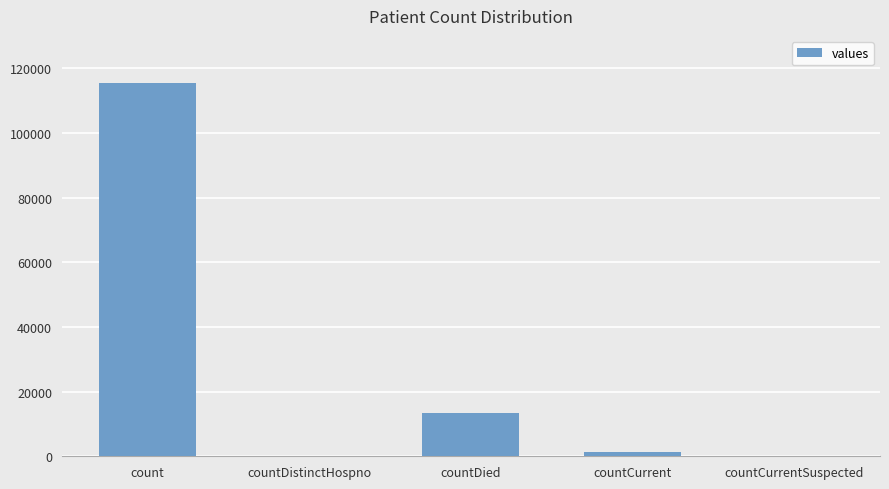

Does the chart contain stacked bars?

No